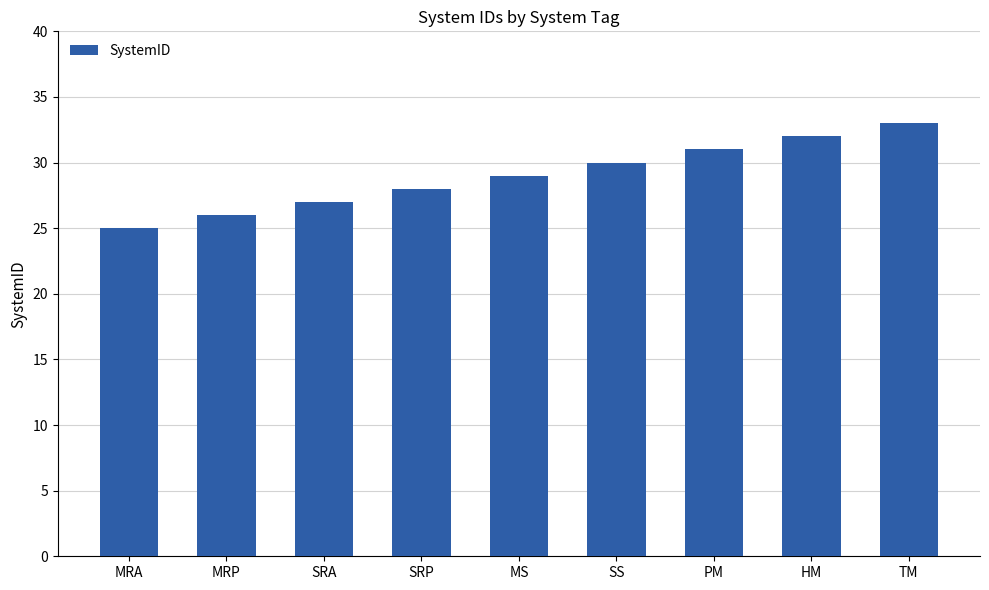

Reading left to right, extract all data points from this chart.

25	26	27	28	29	30	31	32	33